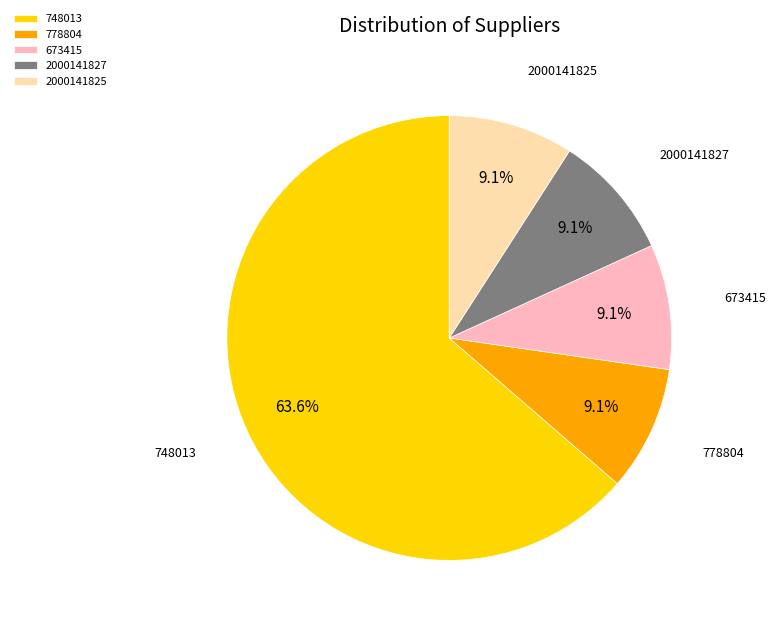

True or false: 2000141825 accounts for 2% of the total.

False